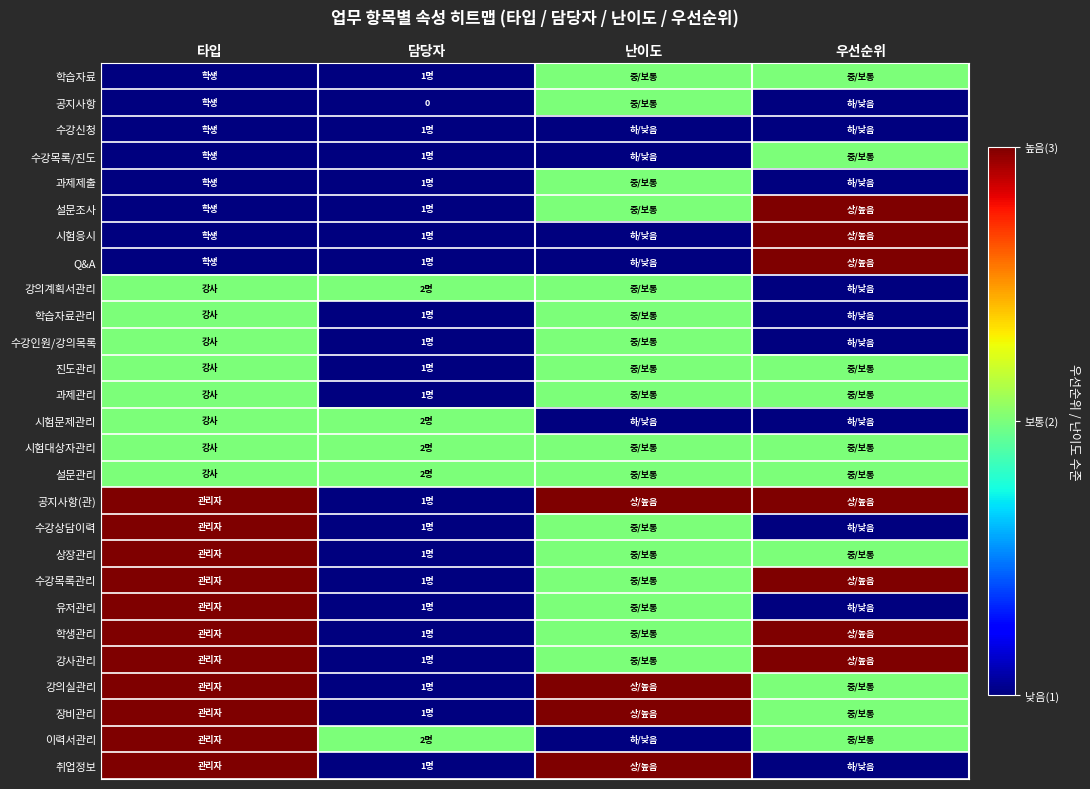

How many data points in 상장관리 are above 2?

1